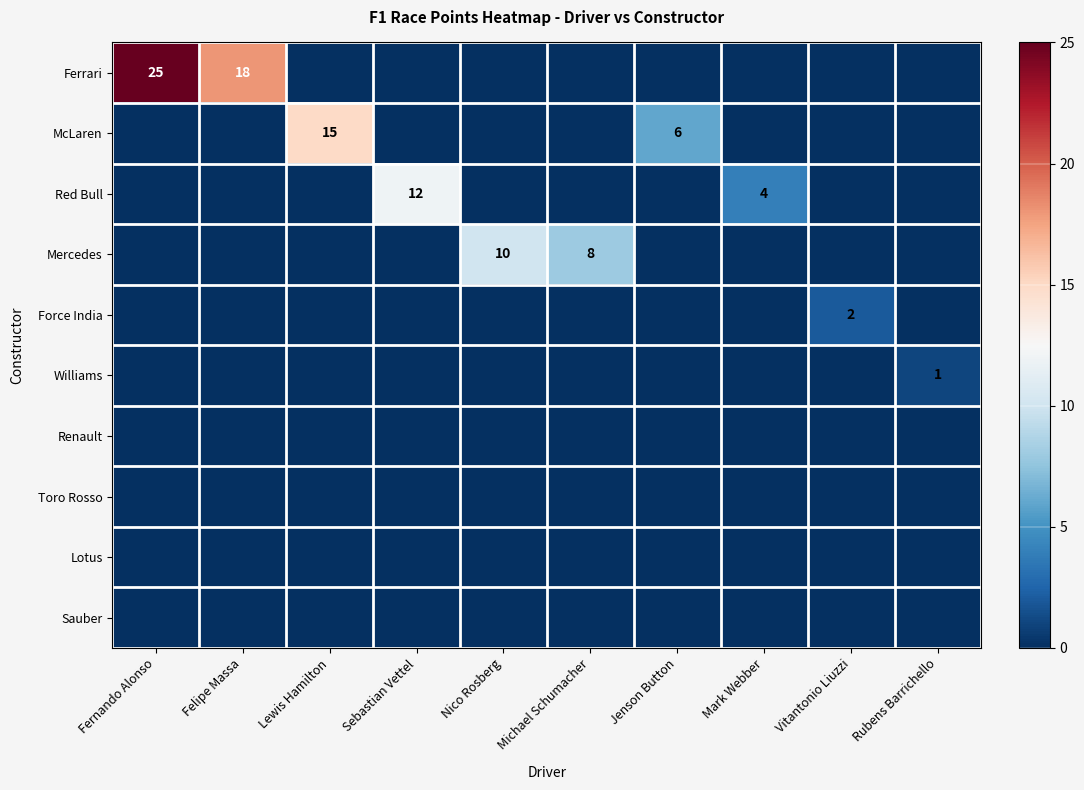

True or false: Mercedes has a value of 15 at Nico Rosberg.

False